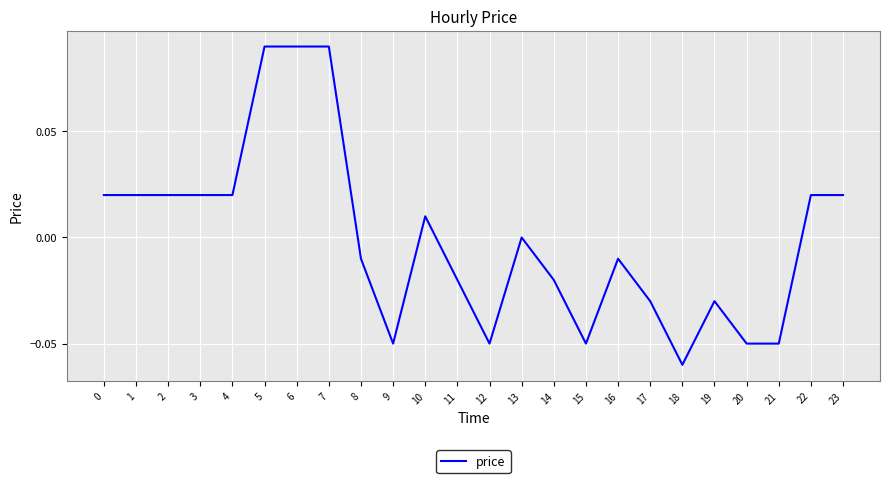

Is it true that the value at 17 is -0.0?

True